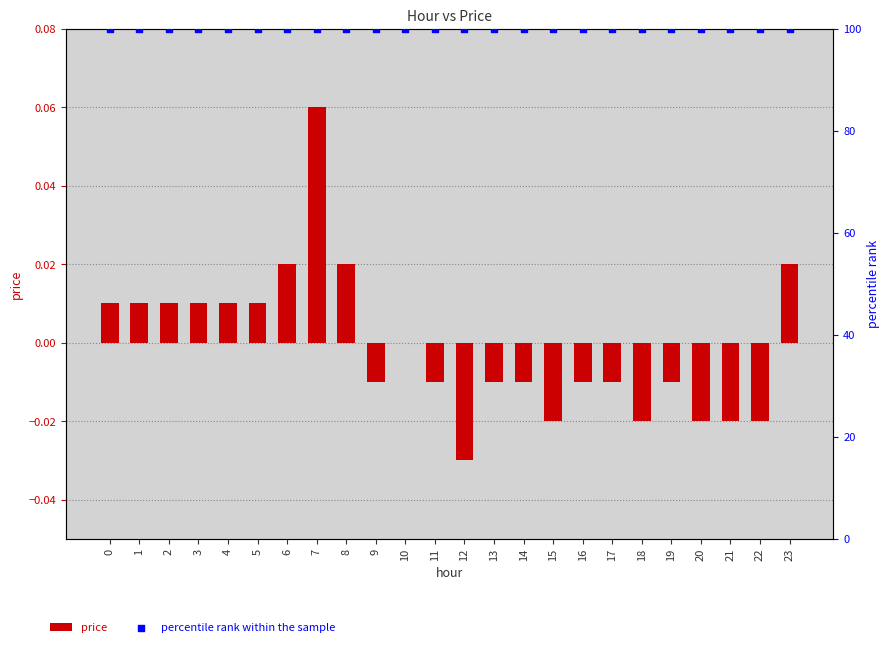

What are all the series names shown in the legend?

price, percentile rank within the sample